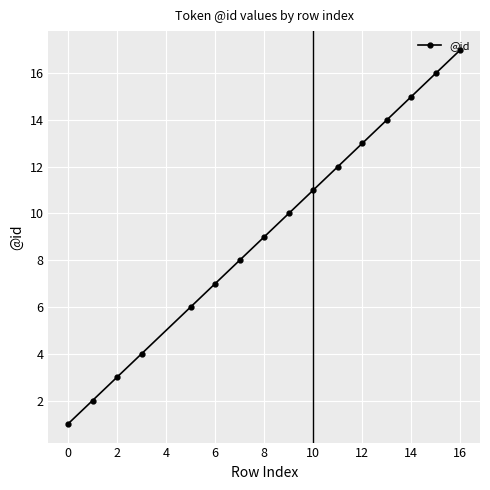

How many lines are shown in the chart?

1